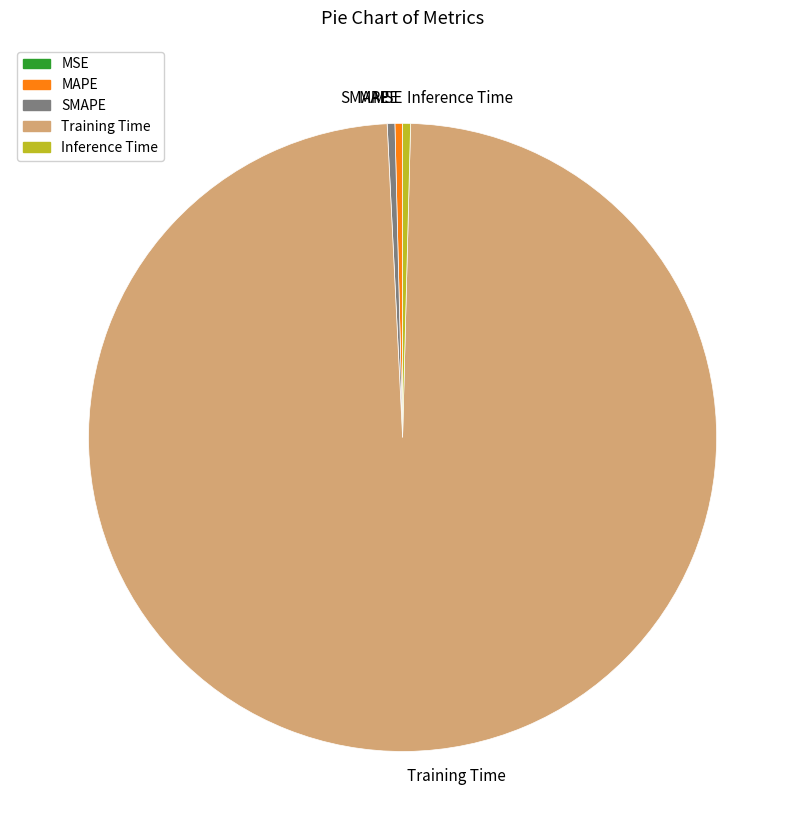

Combined, do SMAPE and MAPE account for over 50%?

No